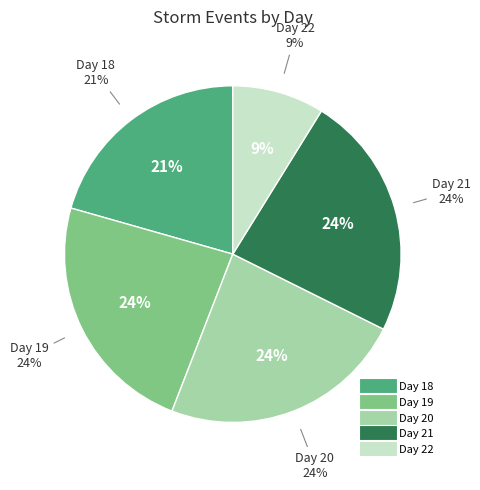

How many segments does this pie chart have?

5